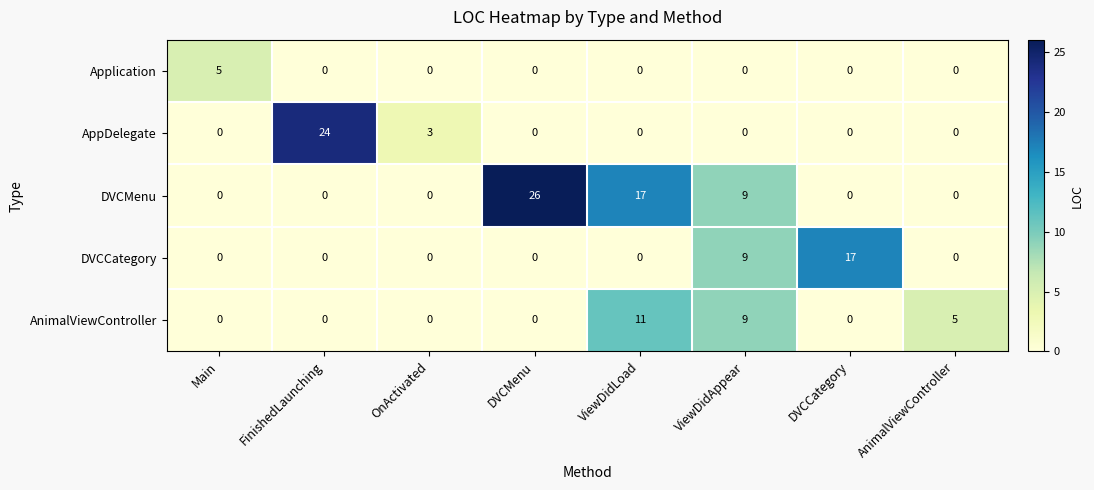

Which series has the widest spread of values?

DVCMenu